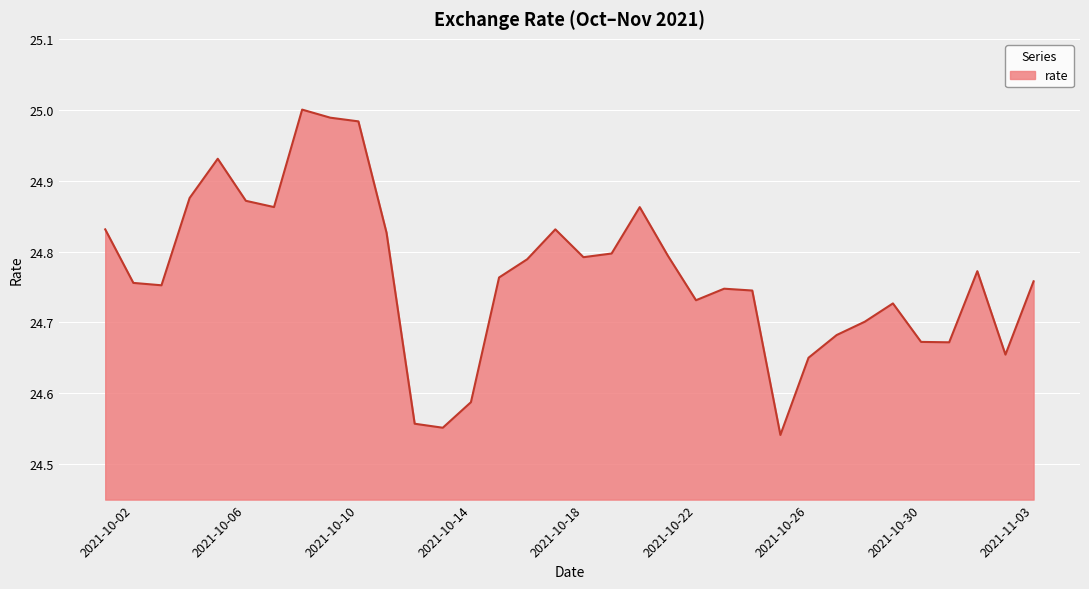

What is the difference between the maximum and minimum values?

0.5